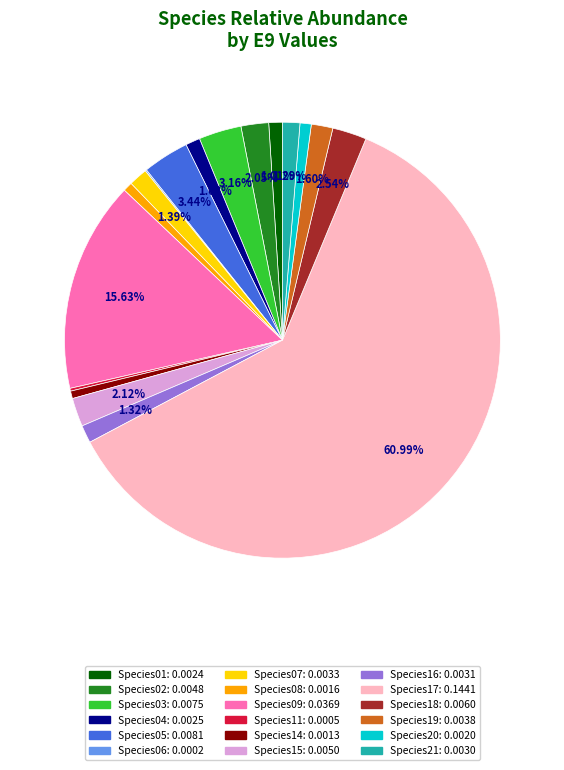

Is the sum of Species07 and Species02 greater than half?

No